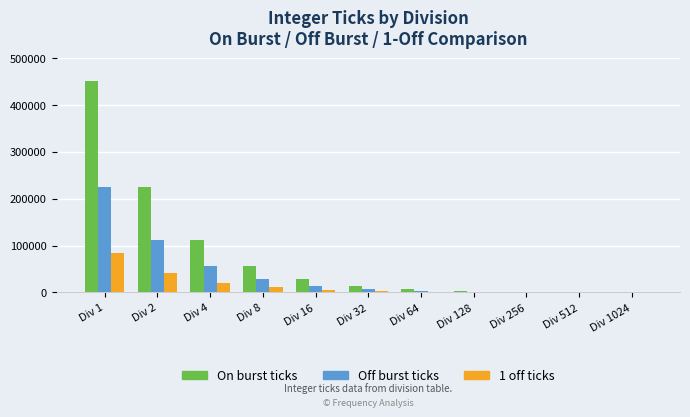

What is the maximum value shown in the chart?

450000